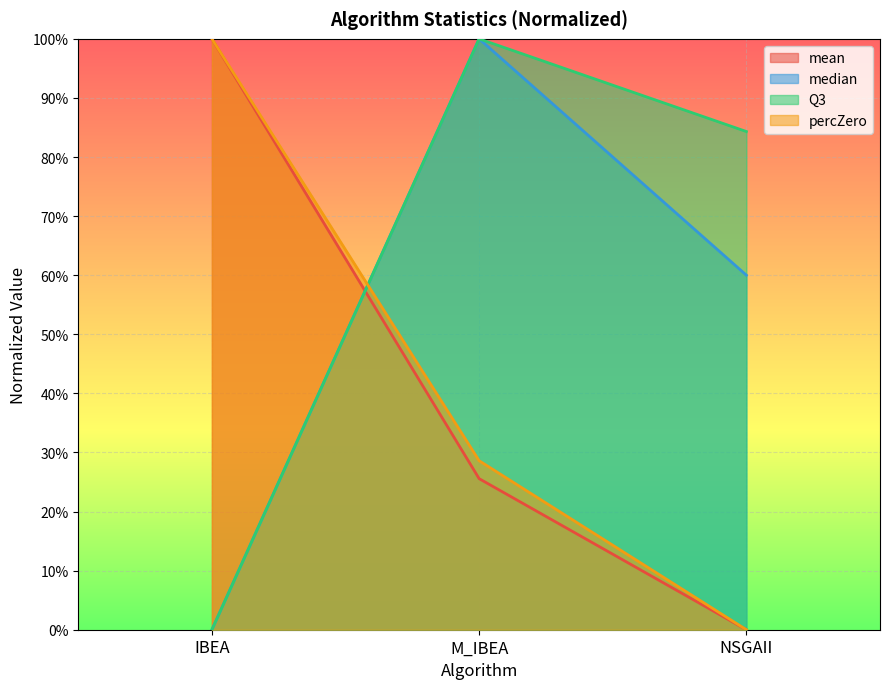

At M_IBEA, list the series in order from largest to smallest.

sd, median, percZero, mean